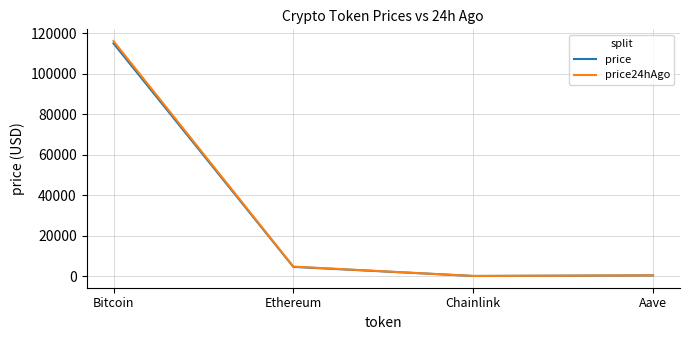

How many lines are shown in the chart?

2